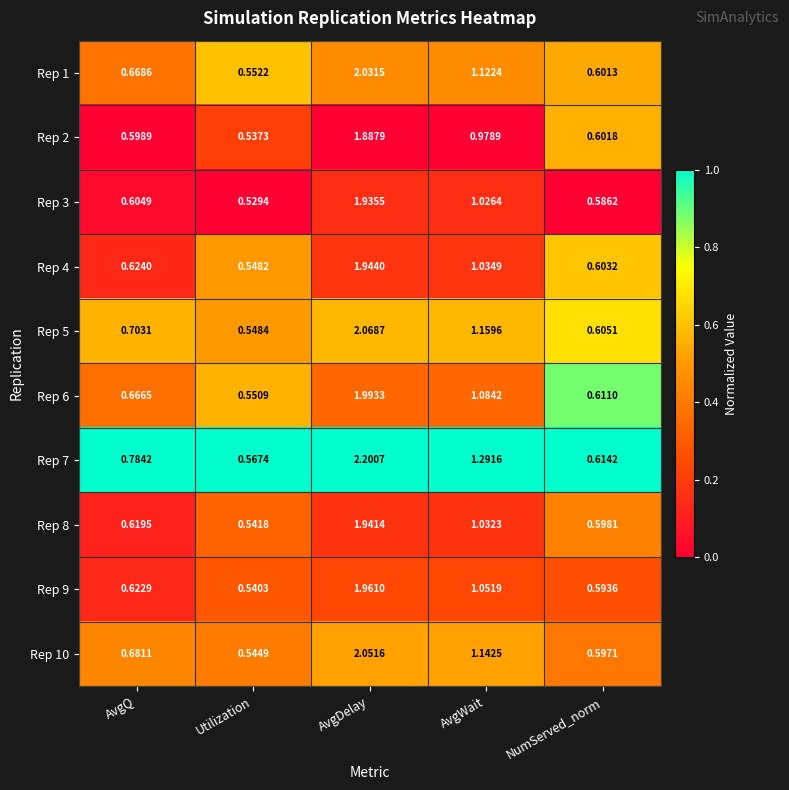

At which category does the chart reach its minimum across all series?

Utilization